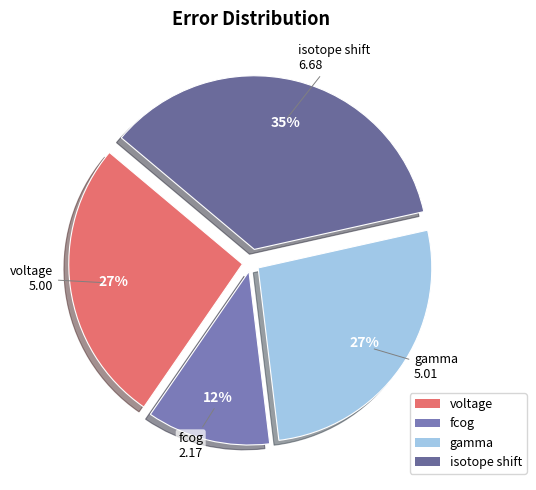

To the nearest percent, what is the average slice percentage?

25%